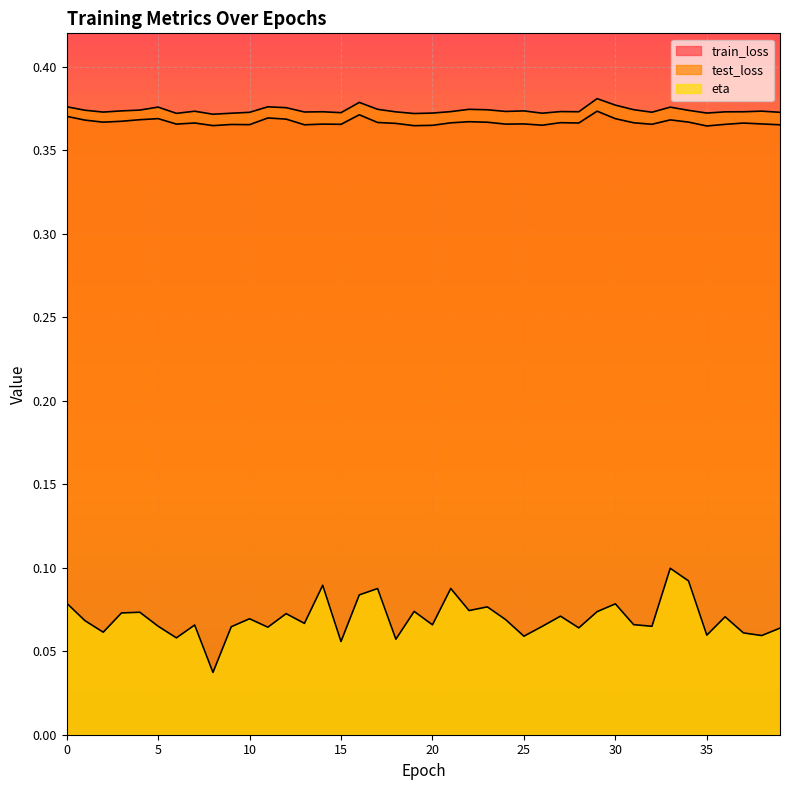

At how many categories does at least one series exceed 0?

40